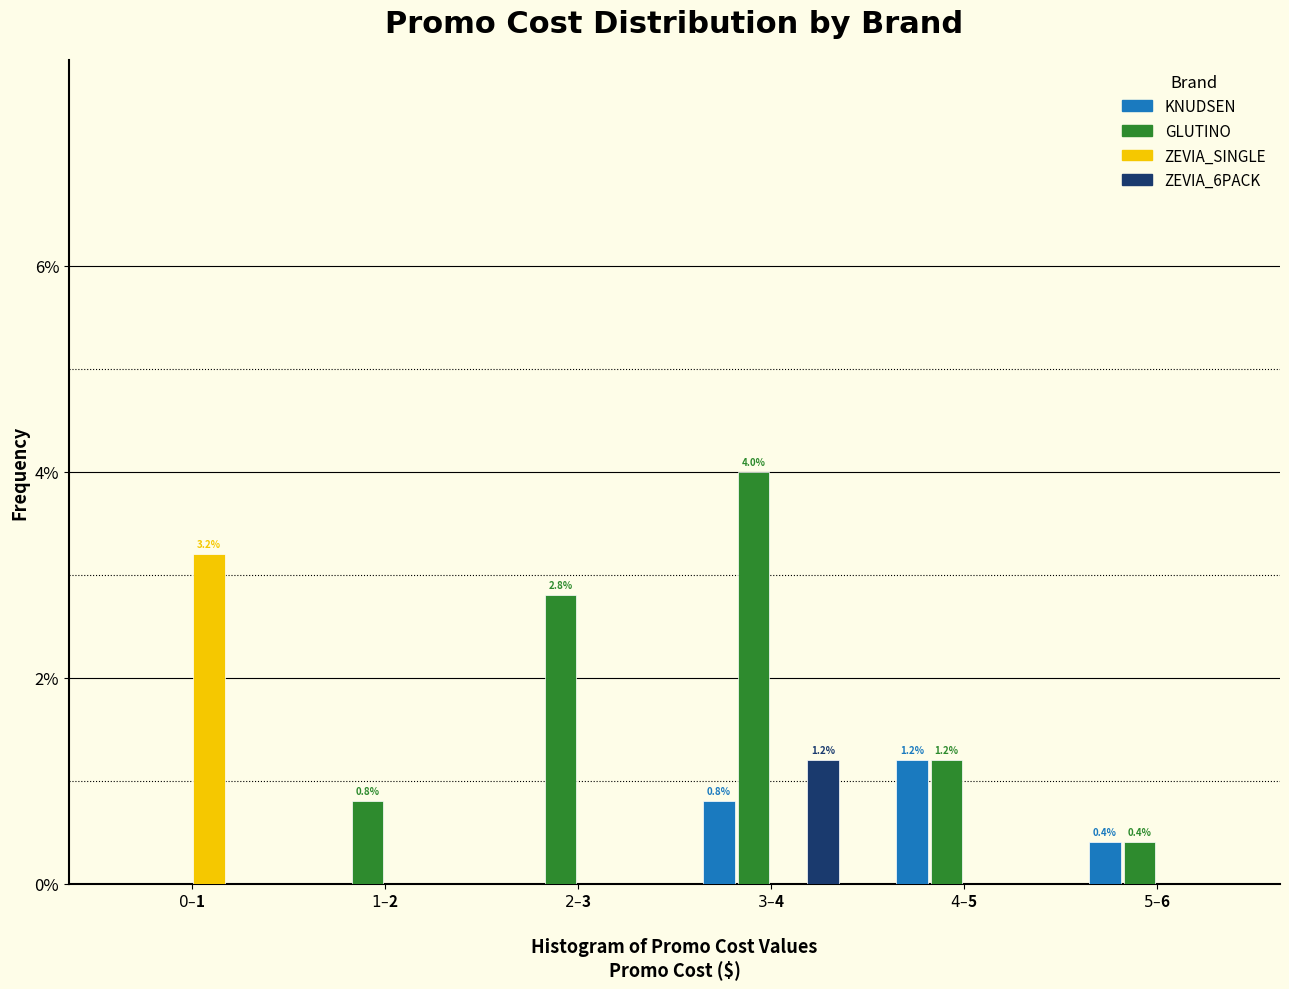

What is the maximum value for KNUDSEN?

1.2